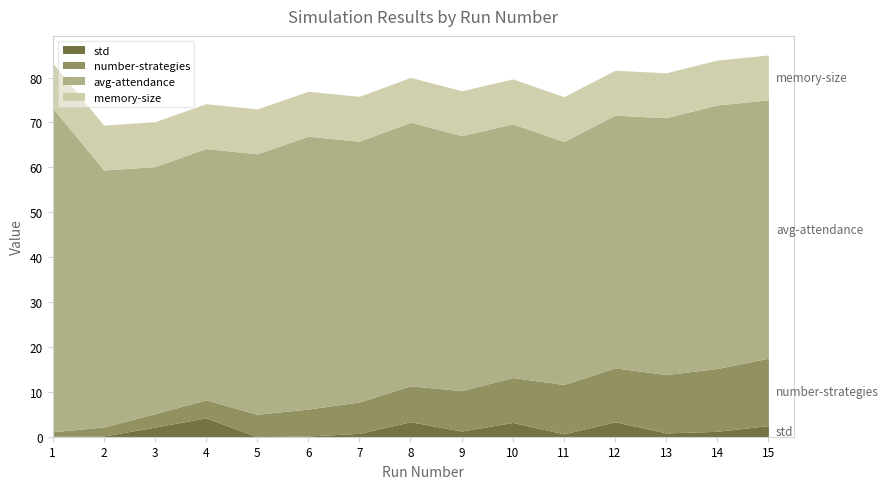

What is the highest value of the std series?

4.2